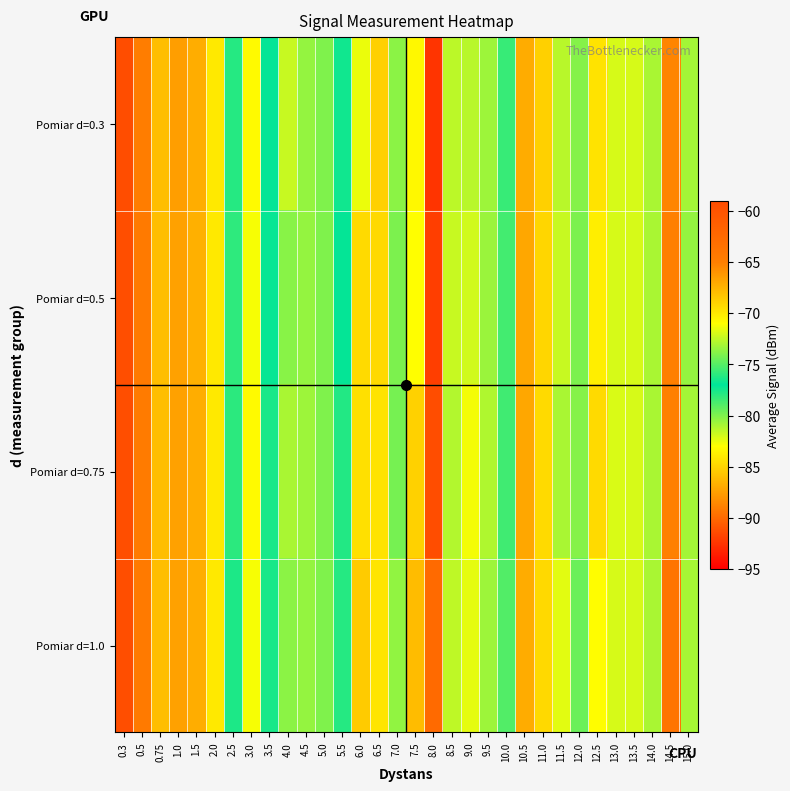

Rank the series by their maximum value, from highest to lowest.

Pomiar d=0.3, Pomiar d=0.5, Pomiar d=0.75, Pomiar d=1.0